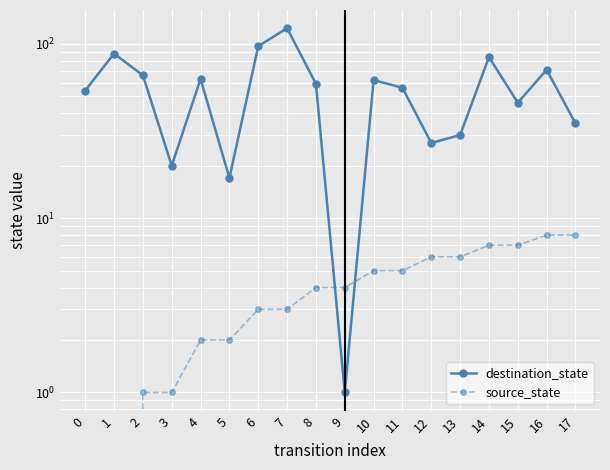

What is the sum of the source_state values at 10 and 4?

7